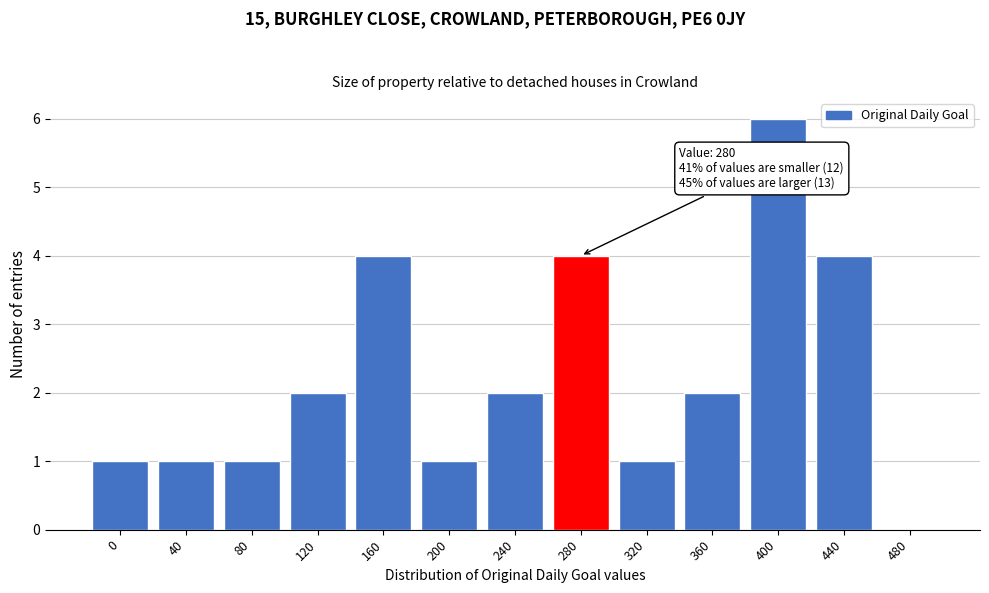

Reading left to right, transcribe all the data shown in this chart.

0=1	40=1	80=1	120=2	160=4	200=1	240=2	280=4	320=1	360=2	400=6	440=4	480=0